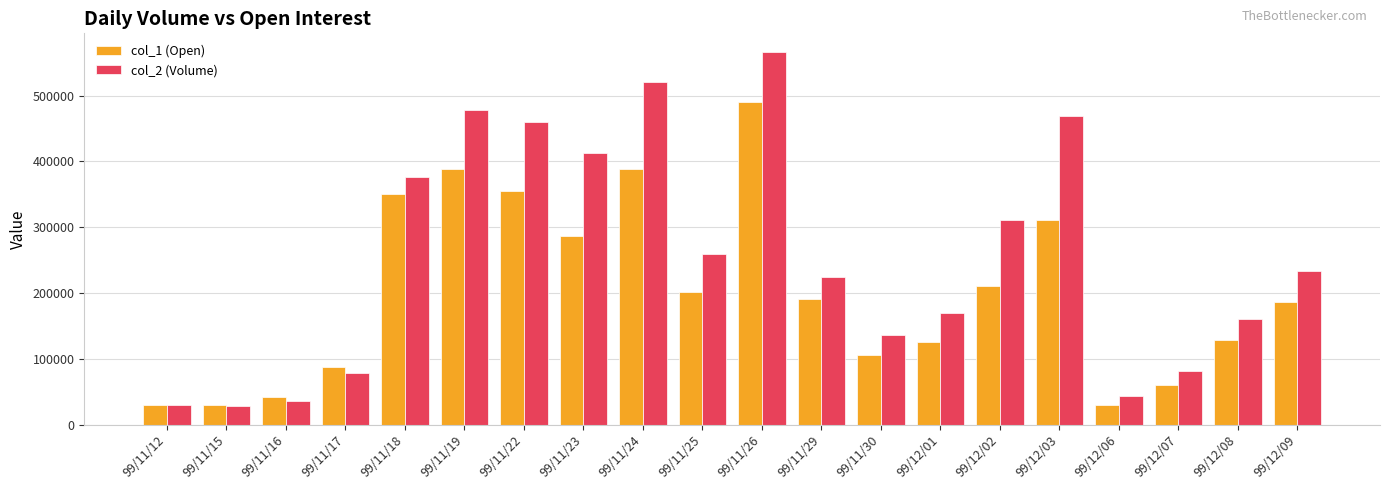

What is the label of the 1st bar from the left?

99/11/12